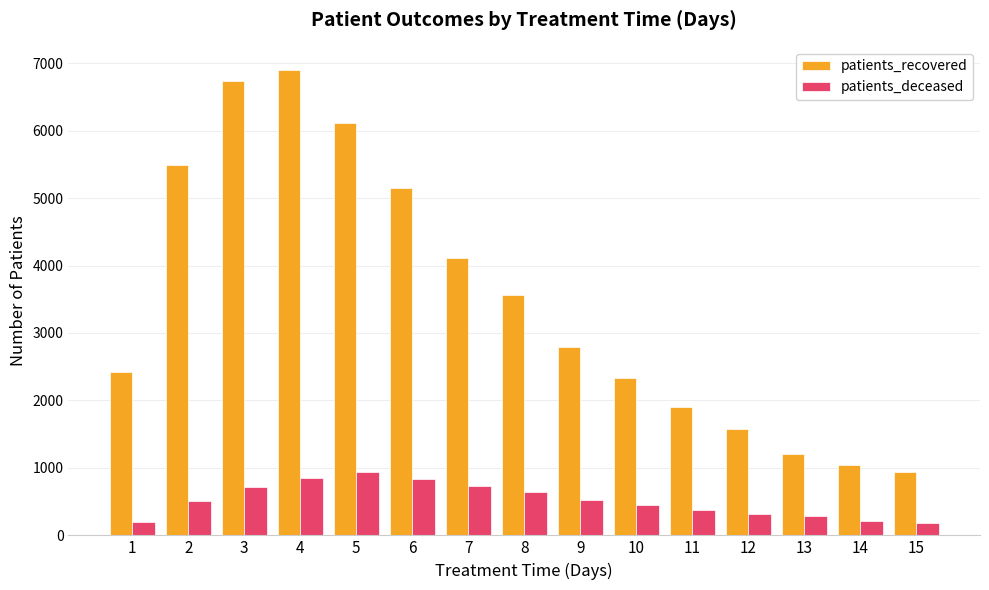

How many groups of bars are there?

15